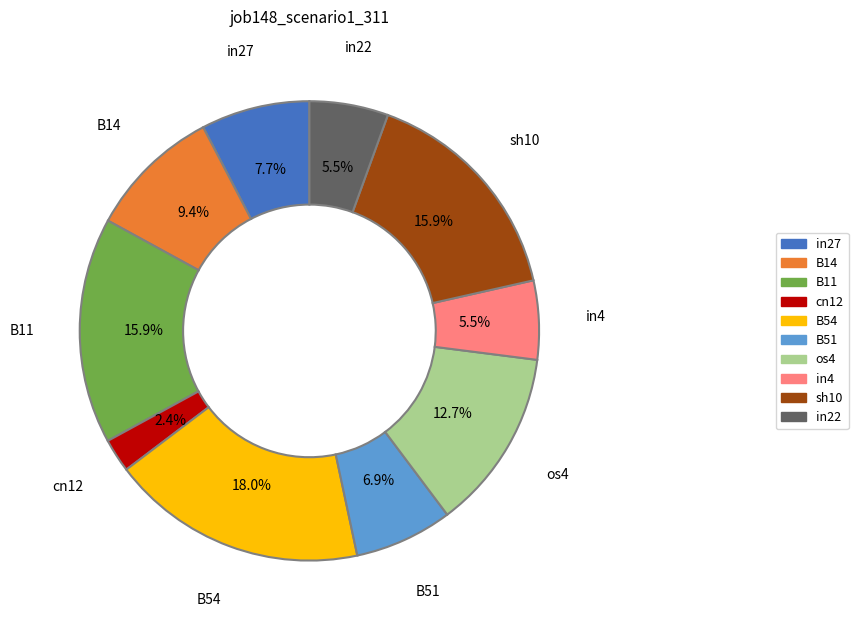

To the nearest percent, what portion does os4 represent?

13%